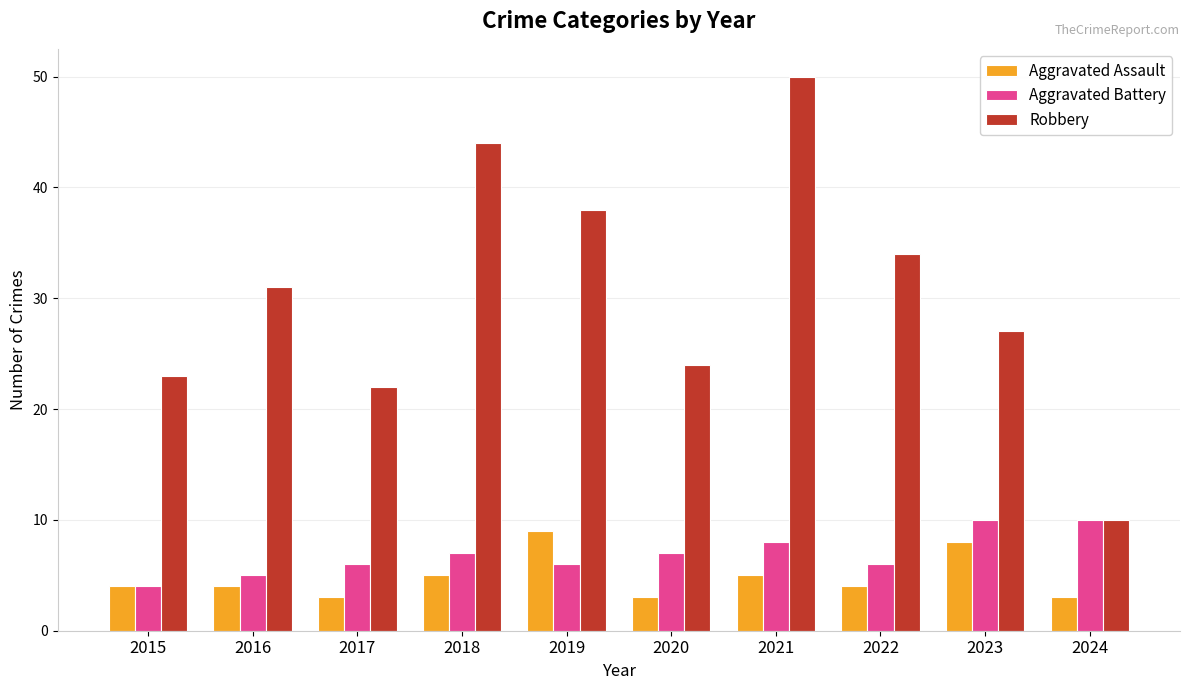

What is the difference between the Aggravated Battery values at 2023 and 2020?

3